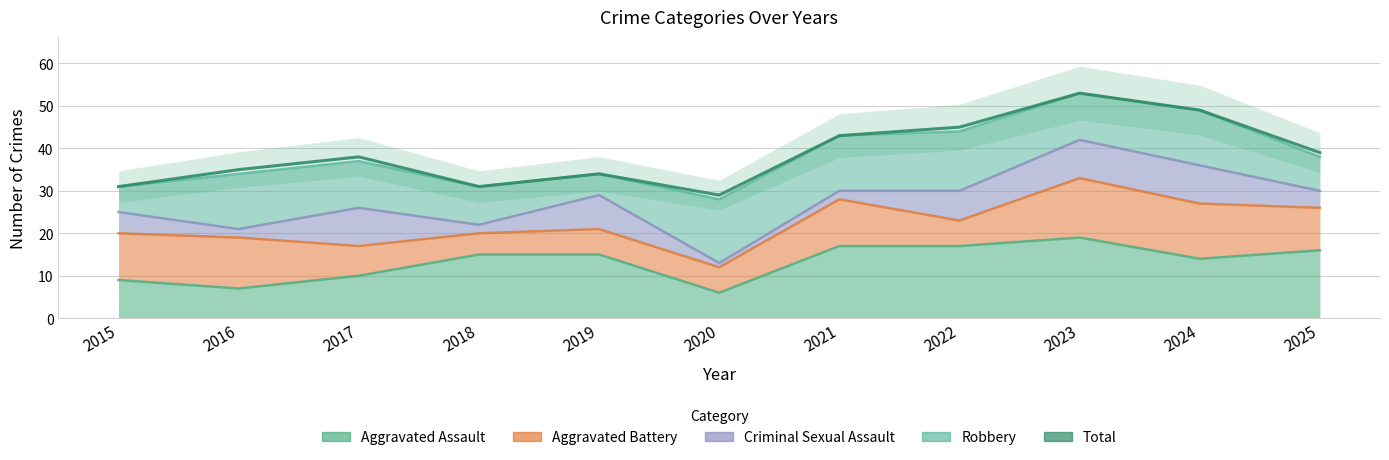

Does the chart have visible grid lines?

Yes